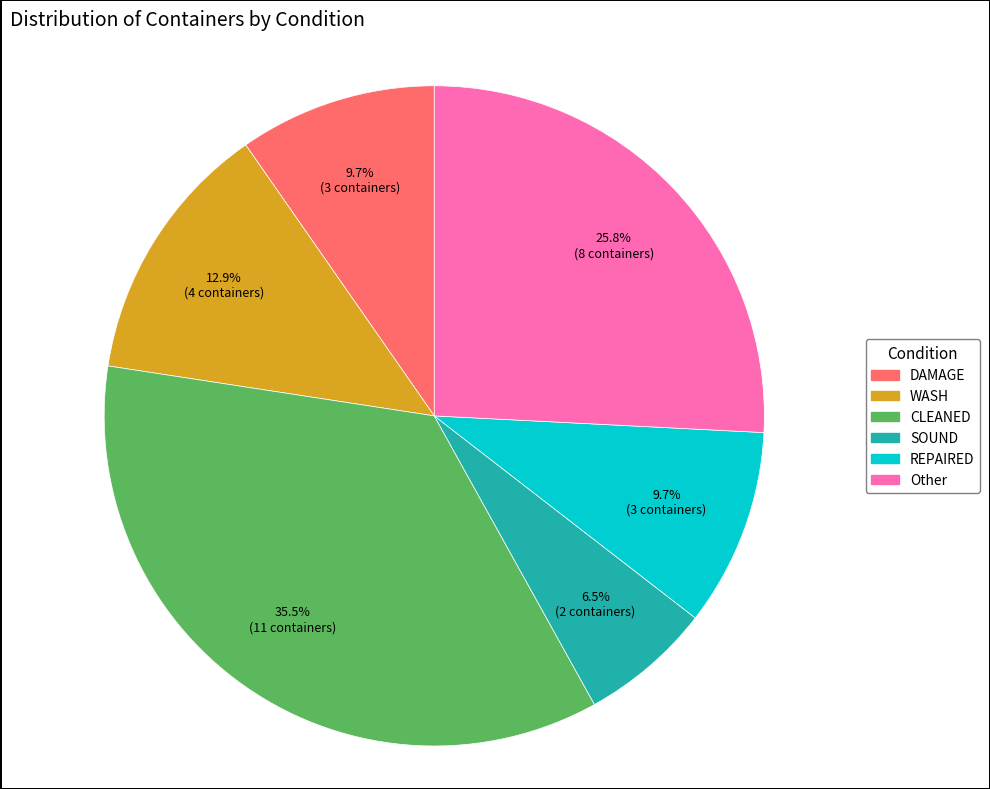

Count the number of slices in the pie.

6